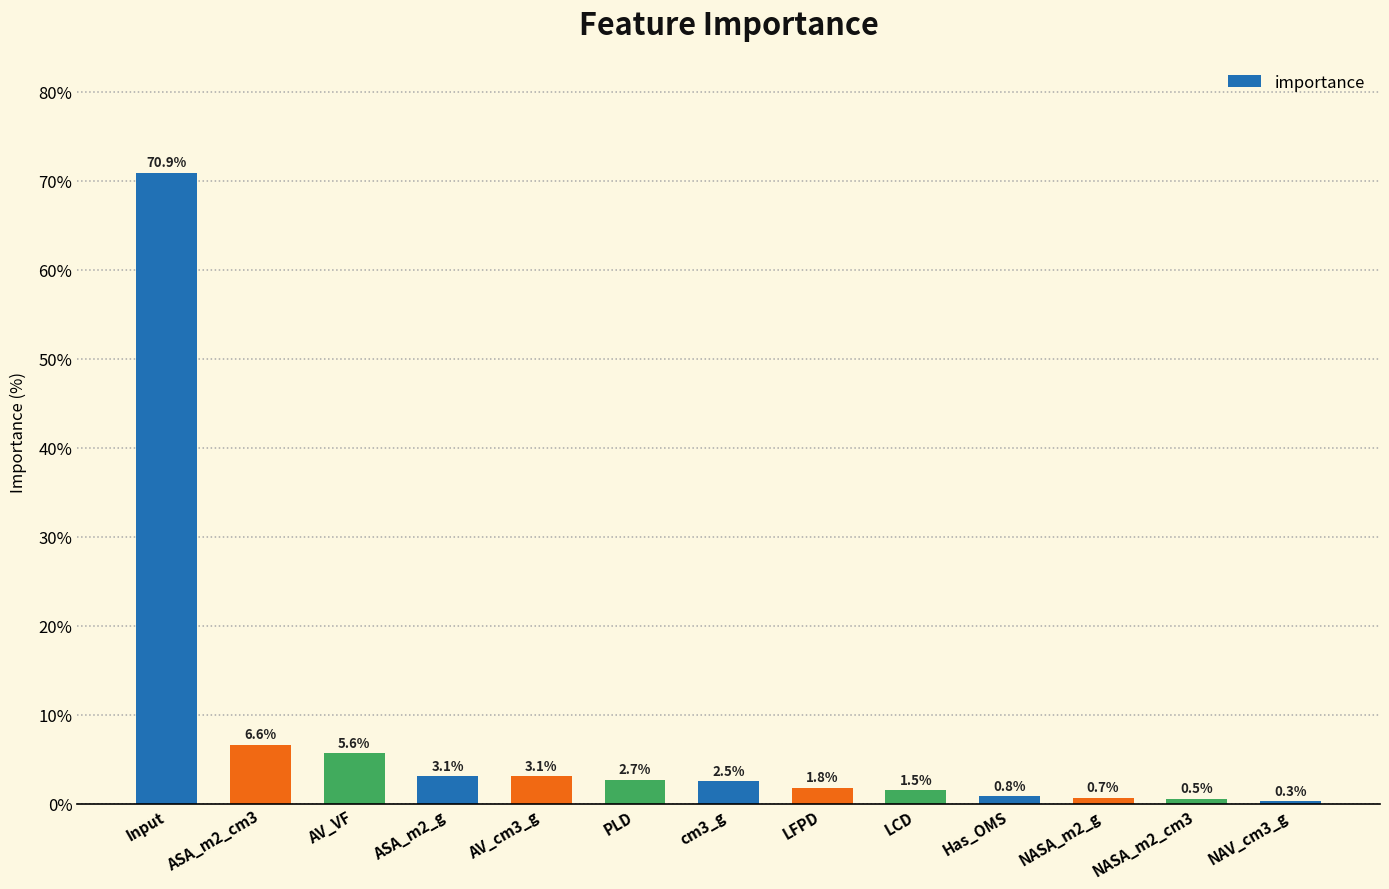

What is the difference between the values at LCD and AV_VF?

4.1